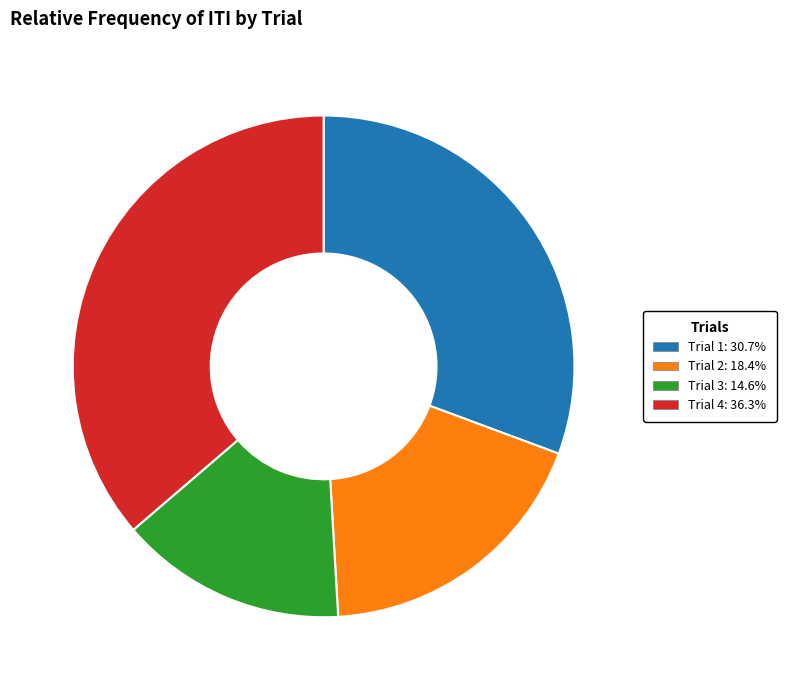

Does any single category account for the majority?

No